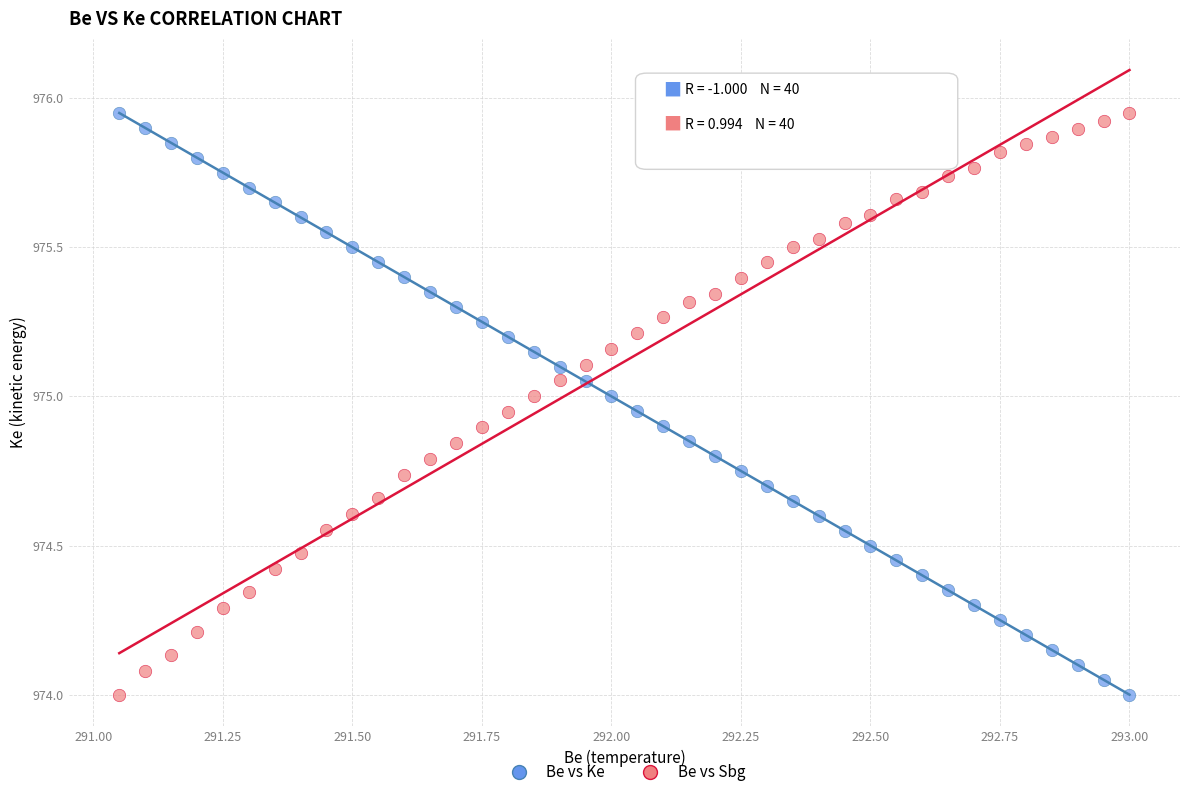

Across all data points, what is the range of Y values (max minus min)?

2.0